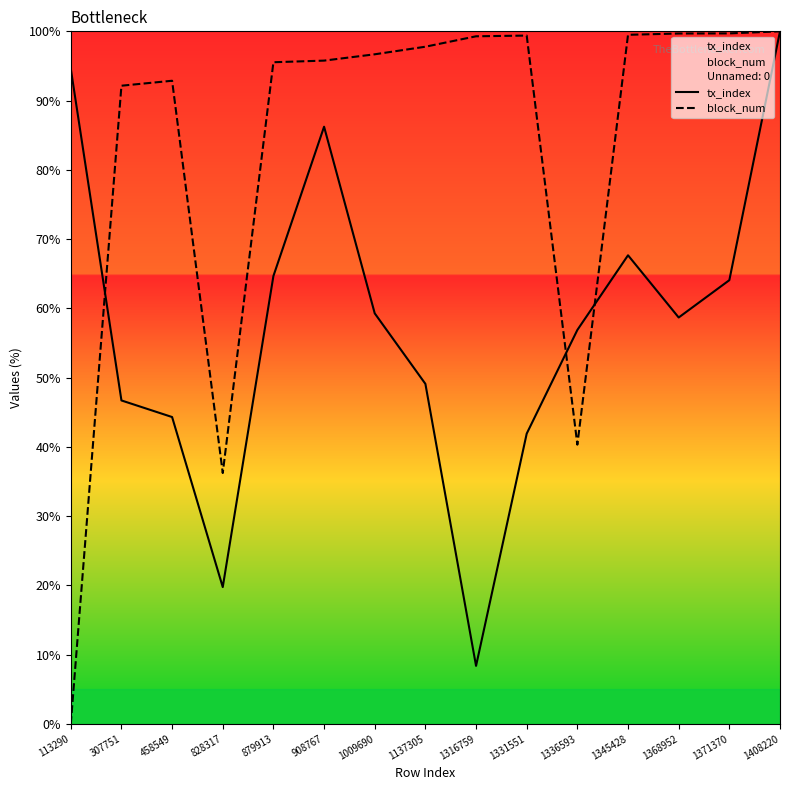

What is the total value across all series at 113290?

102.7